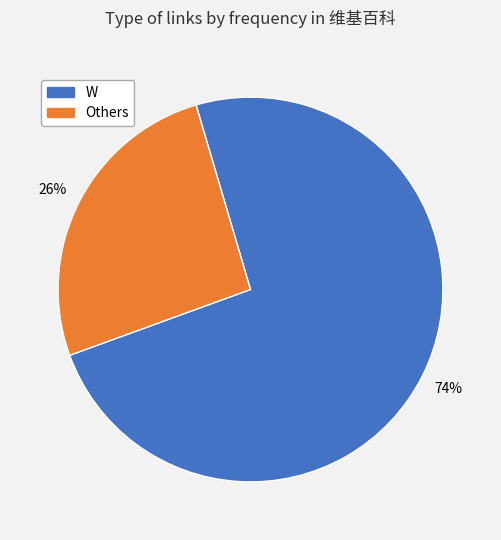

How many segments does this pie chart have?

2